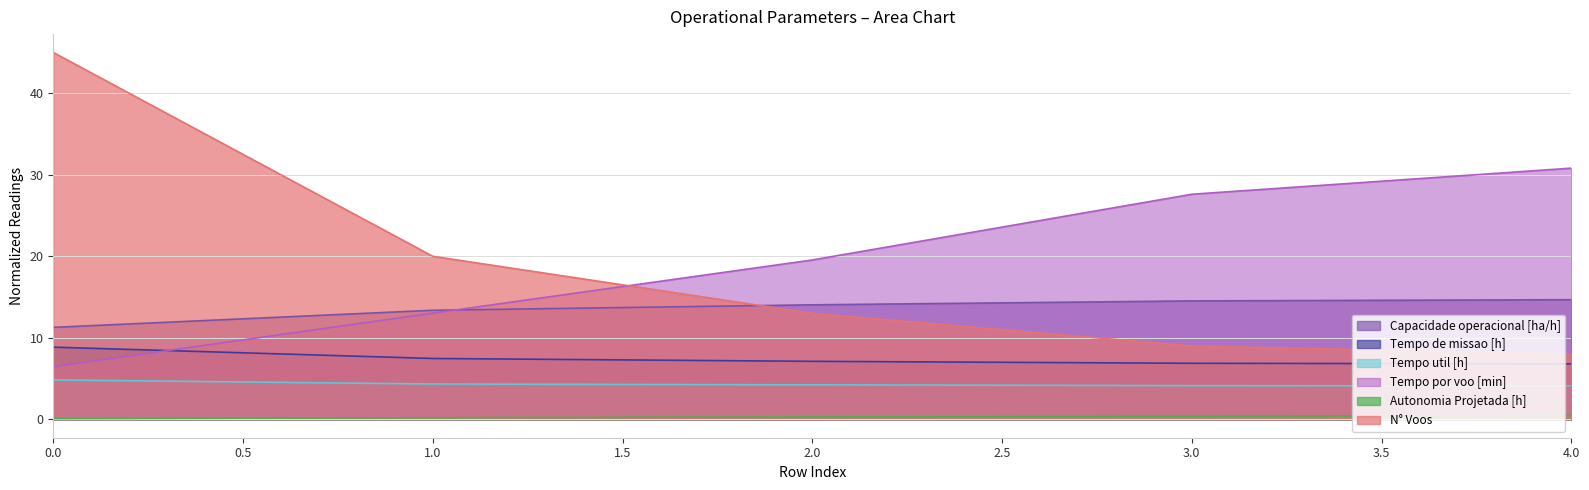

What is the average value of the Autonomia Projetada [h] series?

0.3